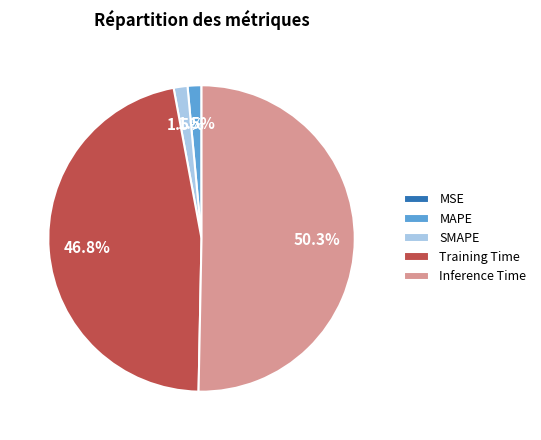

To the nearest percent, what is the difference between the largest and smallest slice percentages?

50%